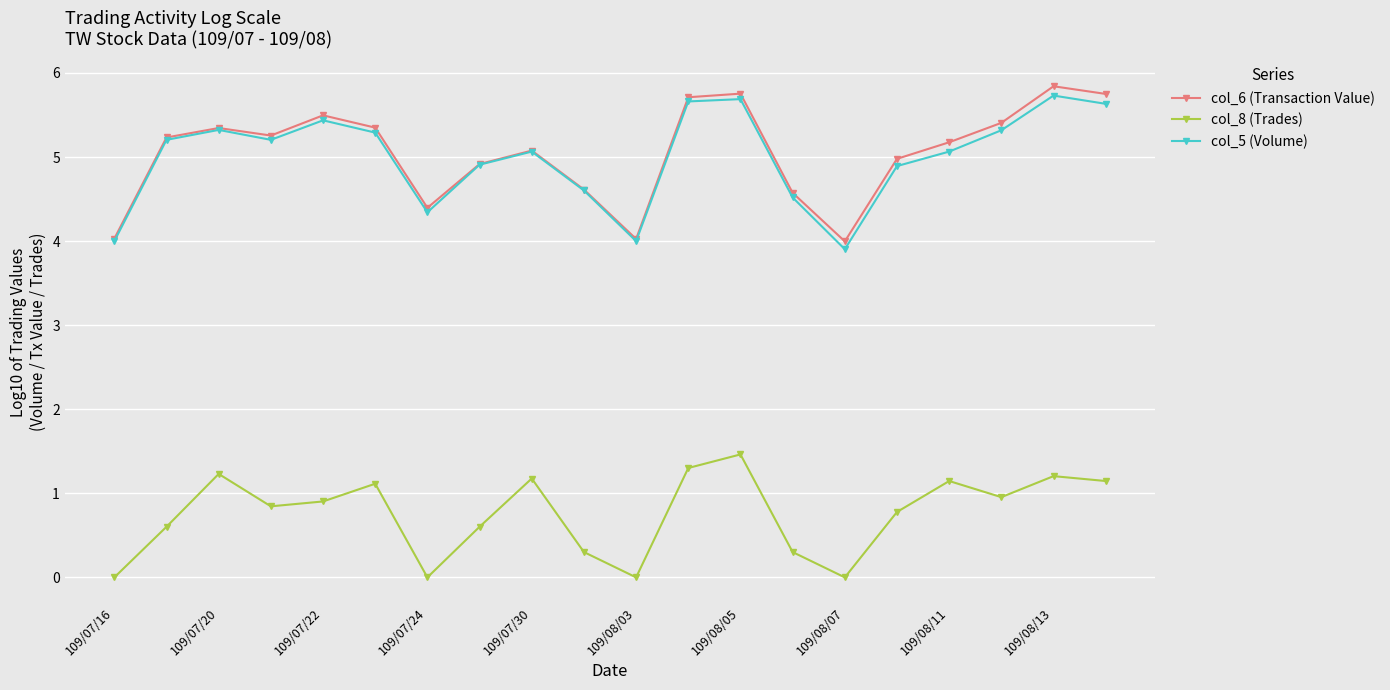

Is this an area chart (filled region under the line)?

No